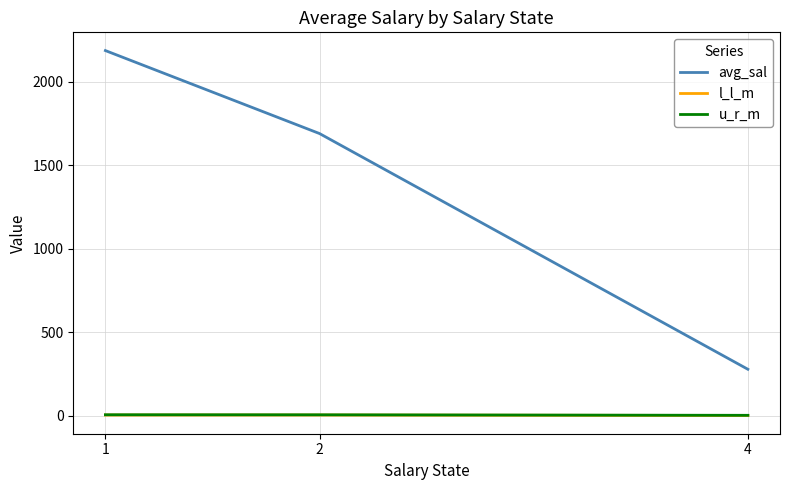

Is this an area chart (filled region under the line)?

No